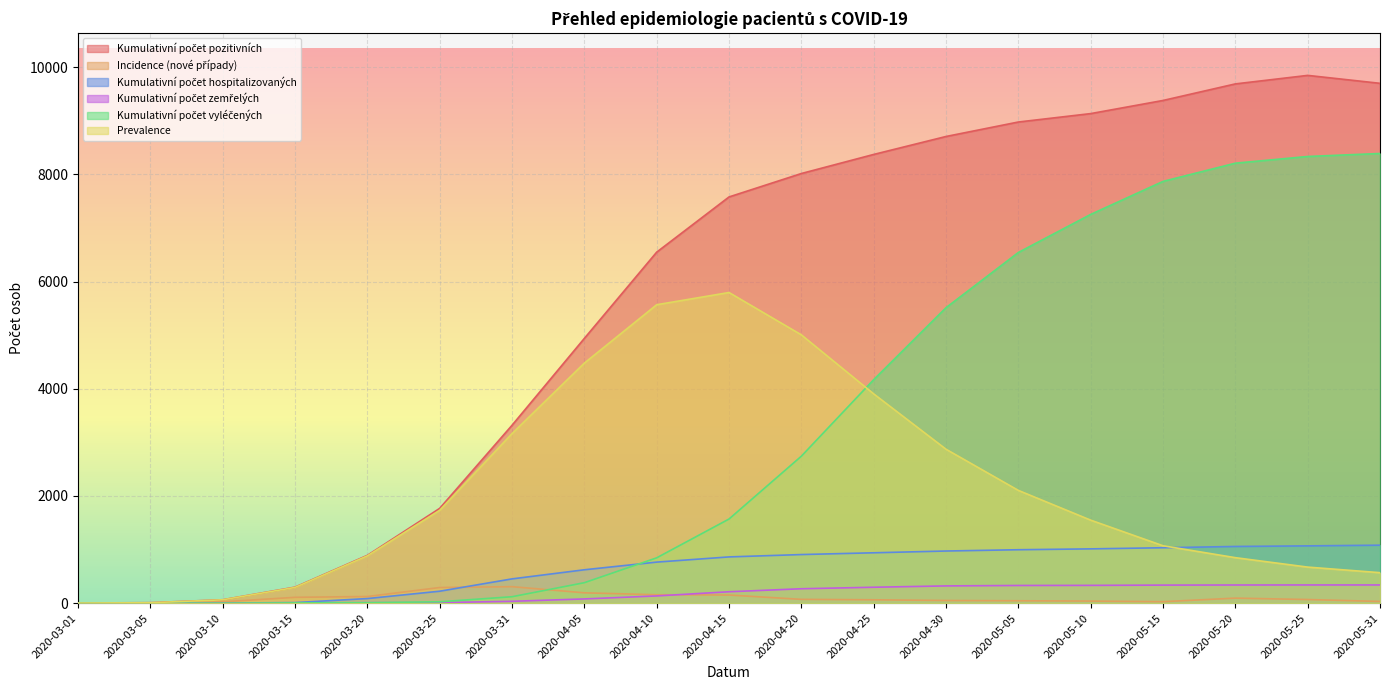

The Prevalence series shows 5006 at 2020-04-20. True or false?

True